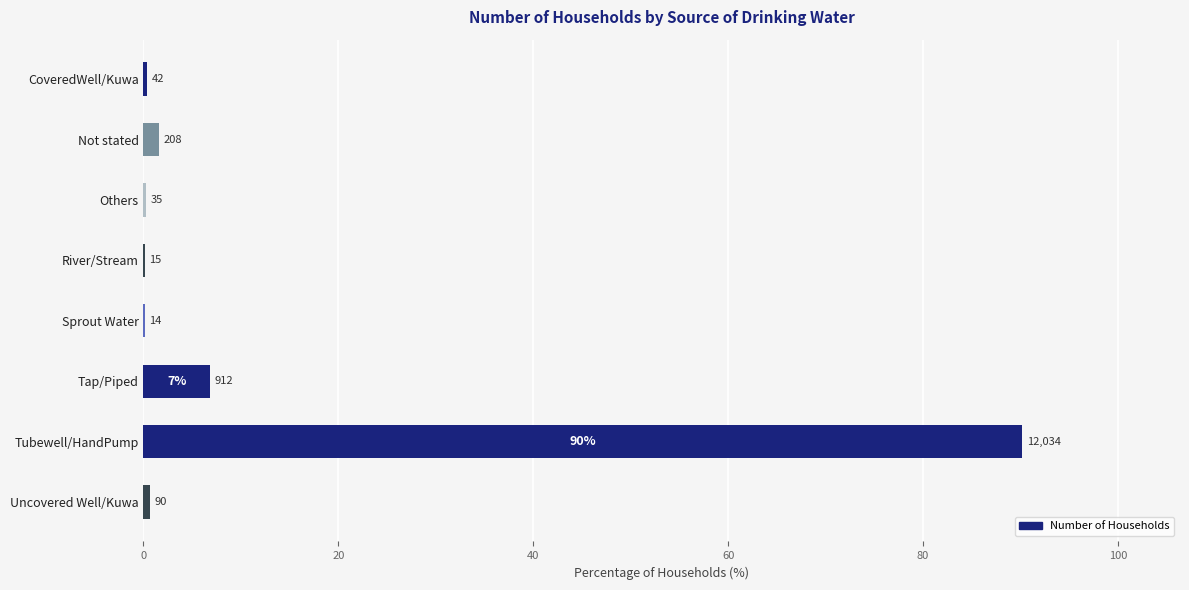

How many data points does each series have?

8